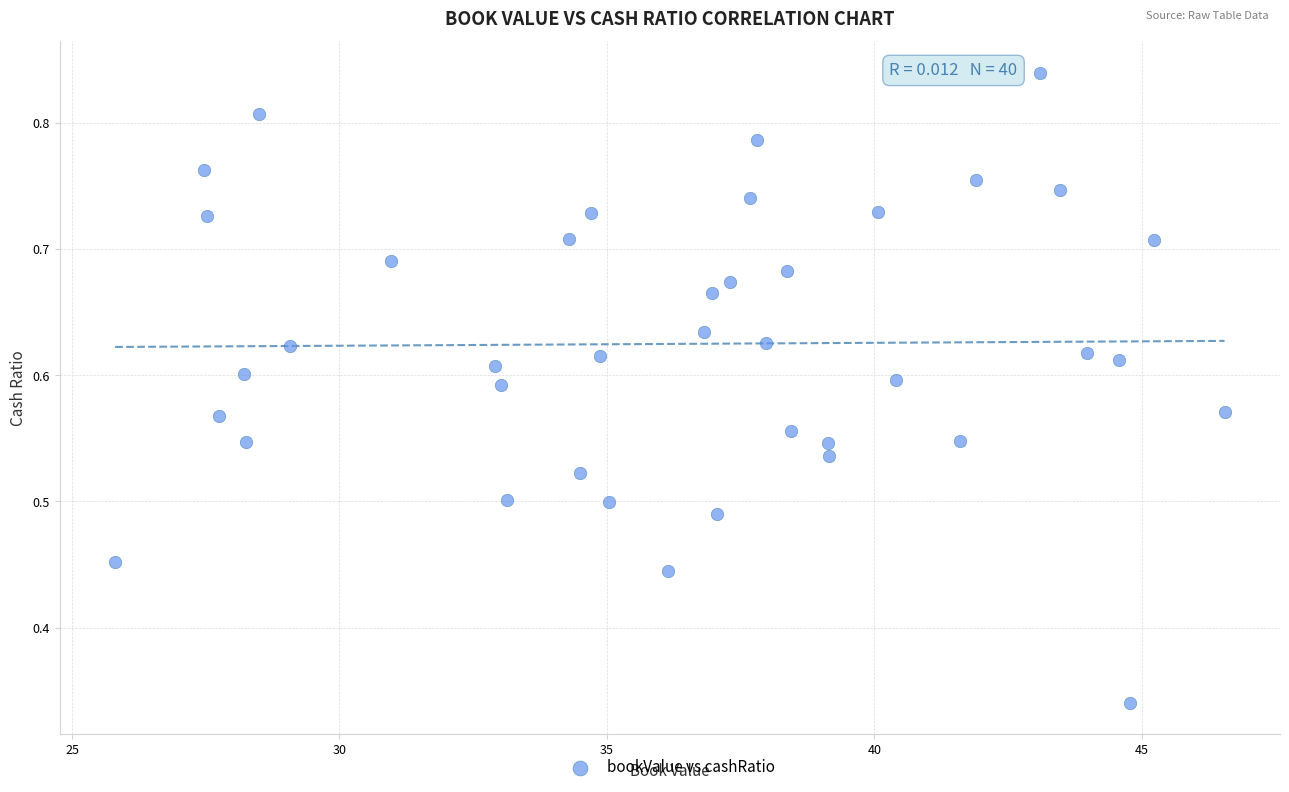

What is the range of X values (max minus min)?

20.7